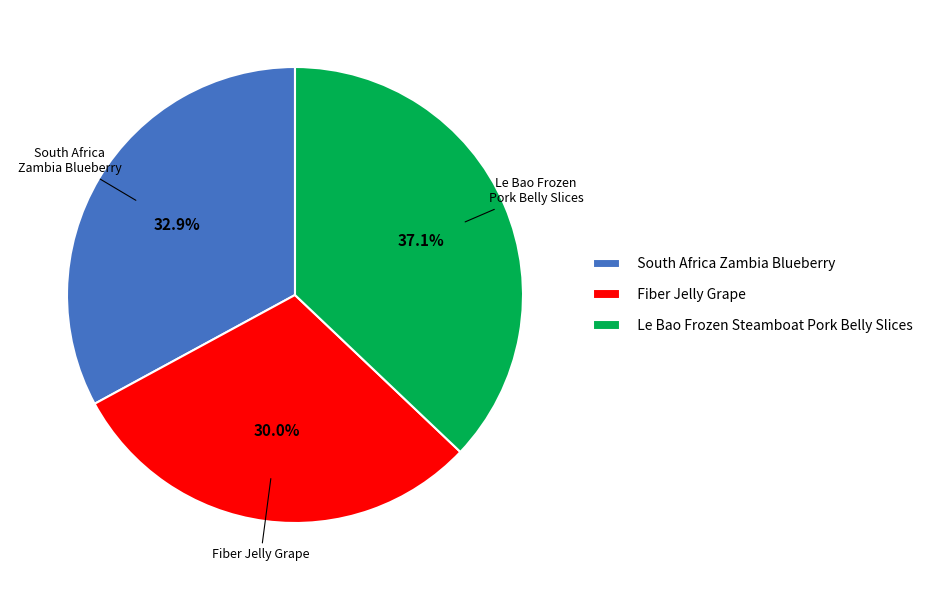

What is the smallest slice in the pie chart?

Fiber Jelly Grape